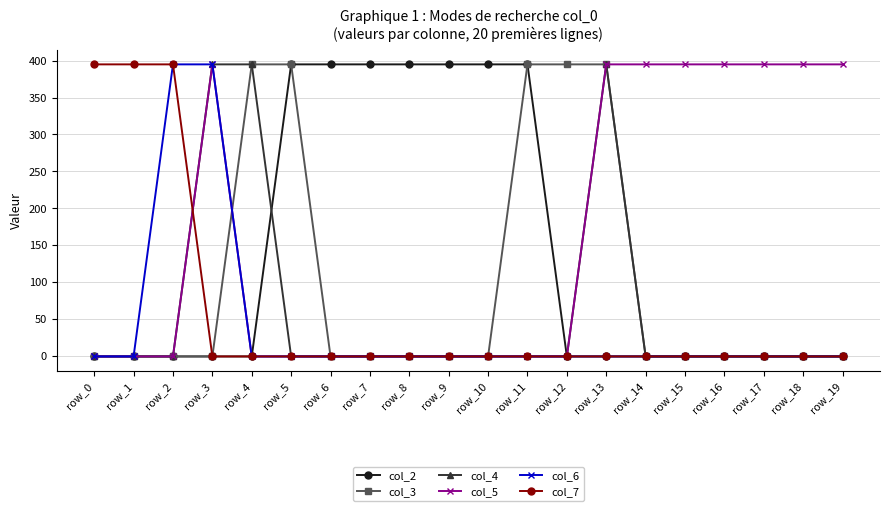

At how many categories does at least one series exceed 127?

20